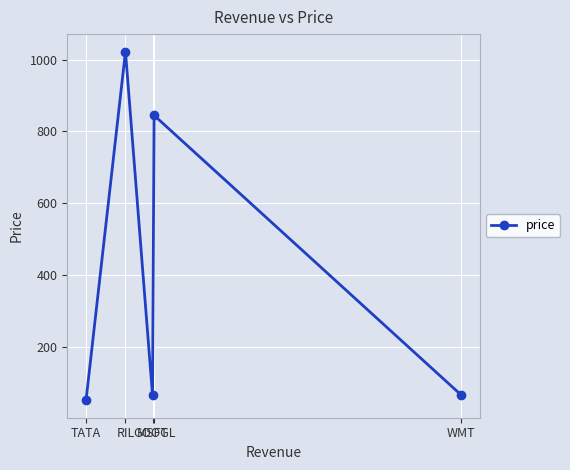

What is the greatest value displayed?

1023